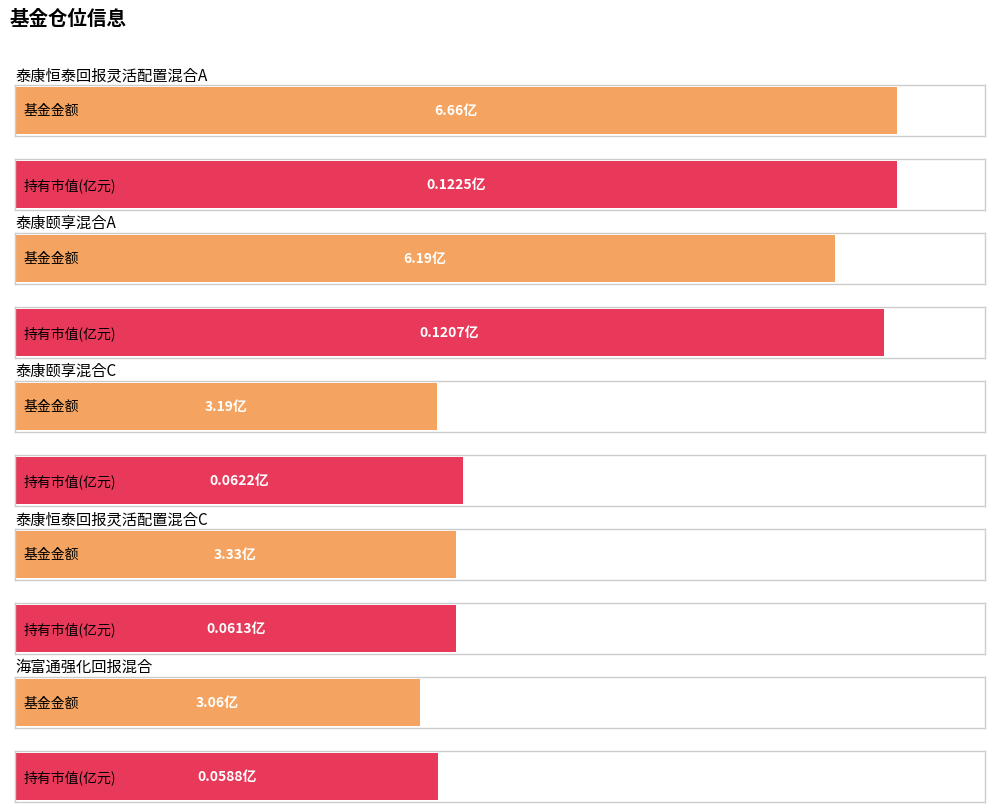

What is the average value of the 基金金额 series?

4.5